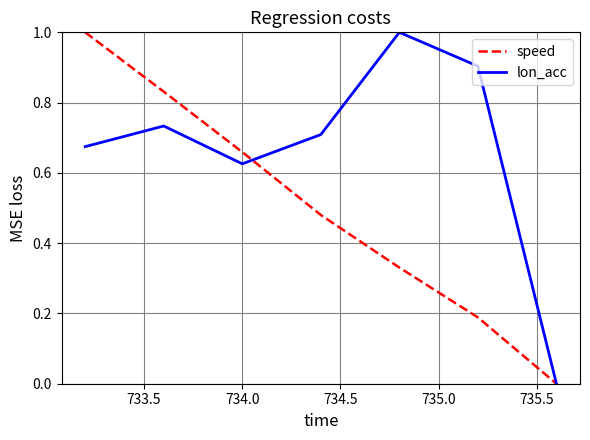

Which series has the largest total across all categories?

lon_acc